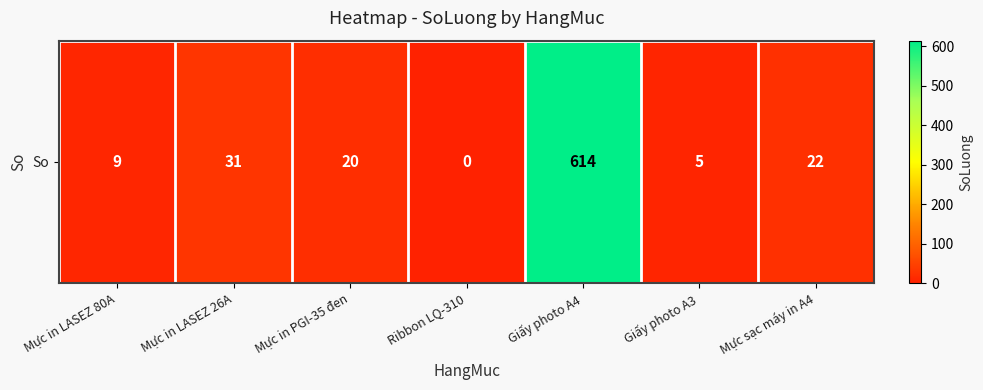

What is the change in value from Giấy photo A4 to Giấy photo A3?

-609